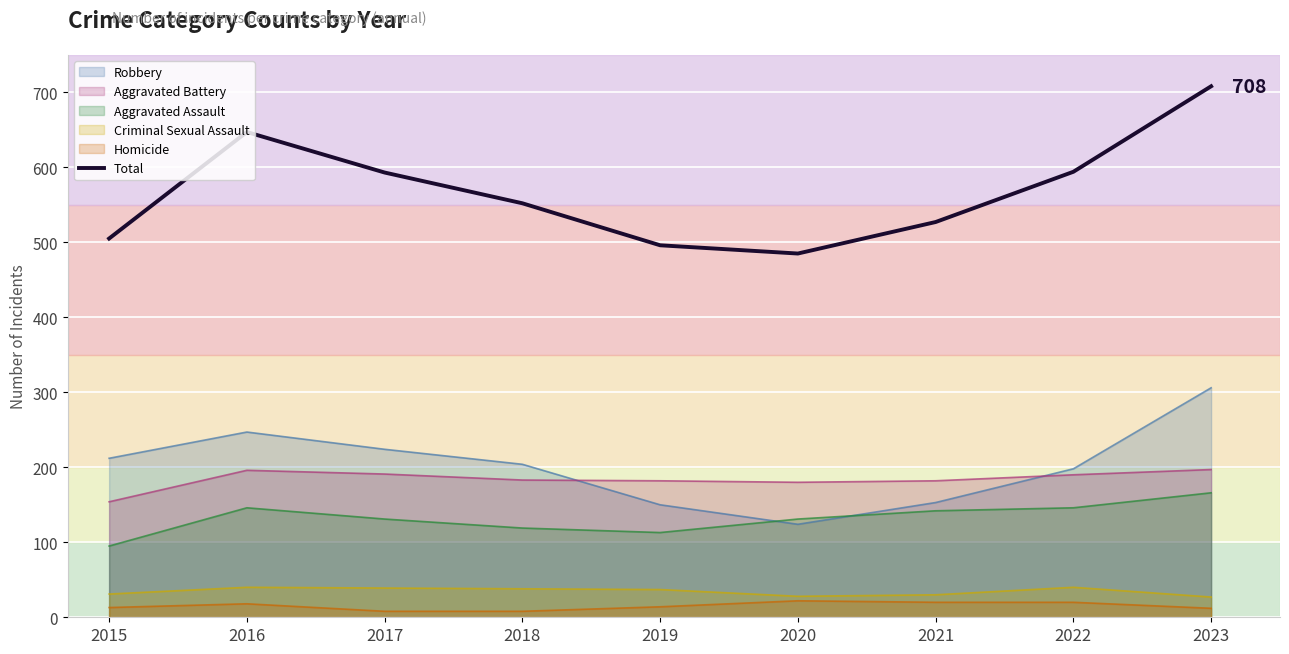

Which series has the largest range (max minus min)?

Total